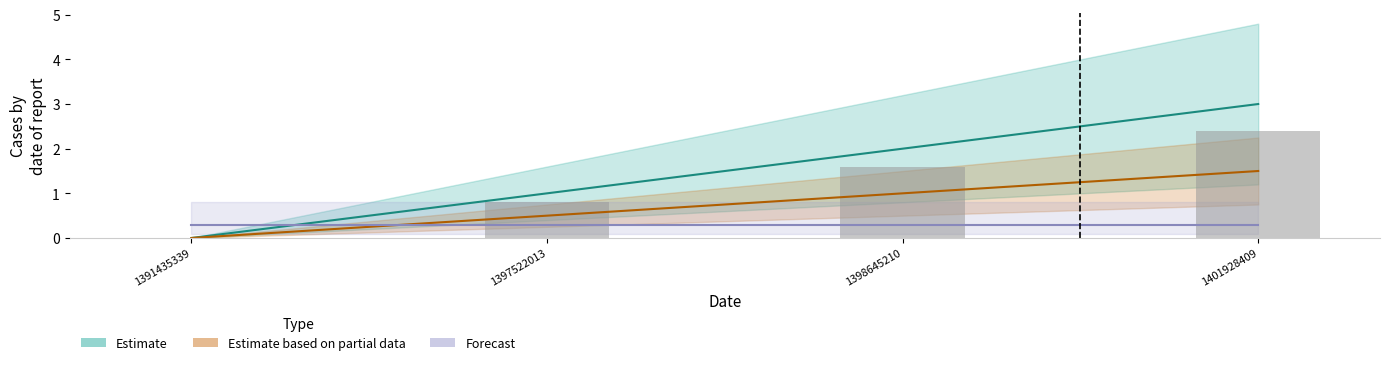

Between 1398645210 and 1401928409, which is larger?

1401928409